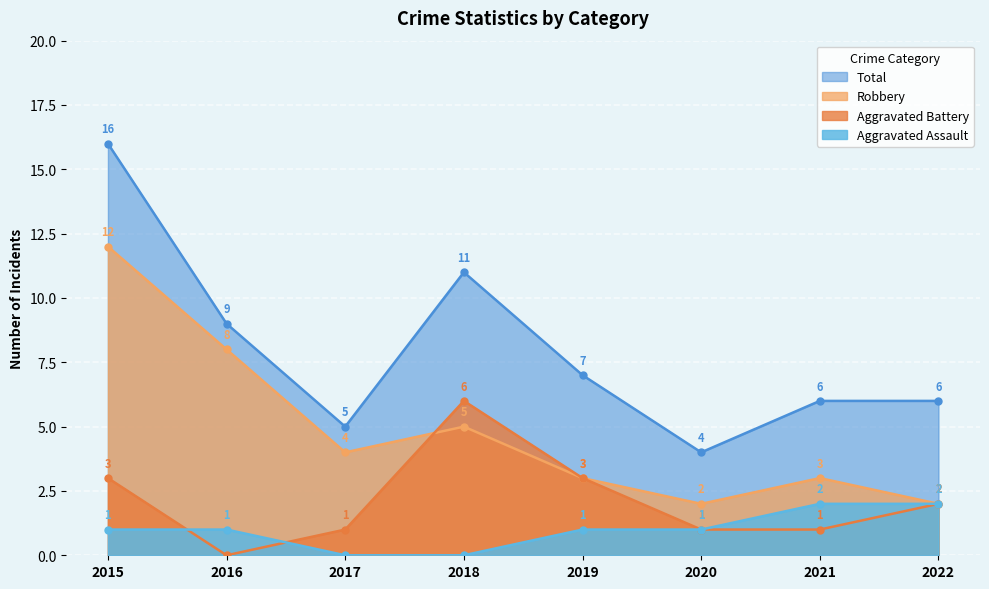

How many lines are shown in the chart?

4